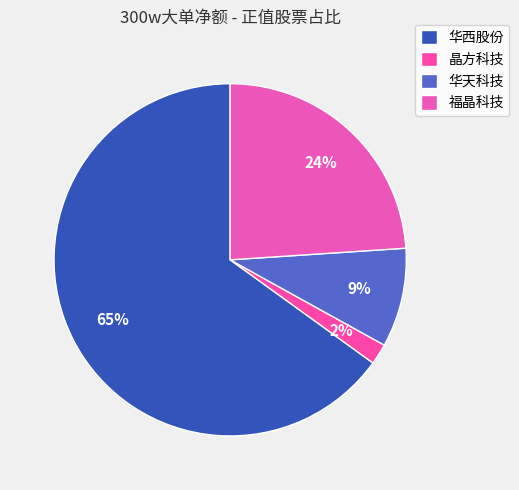

Which slice is the largest?

华西股份